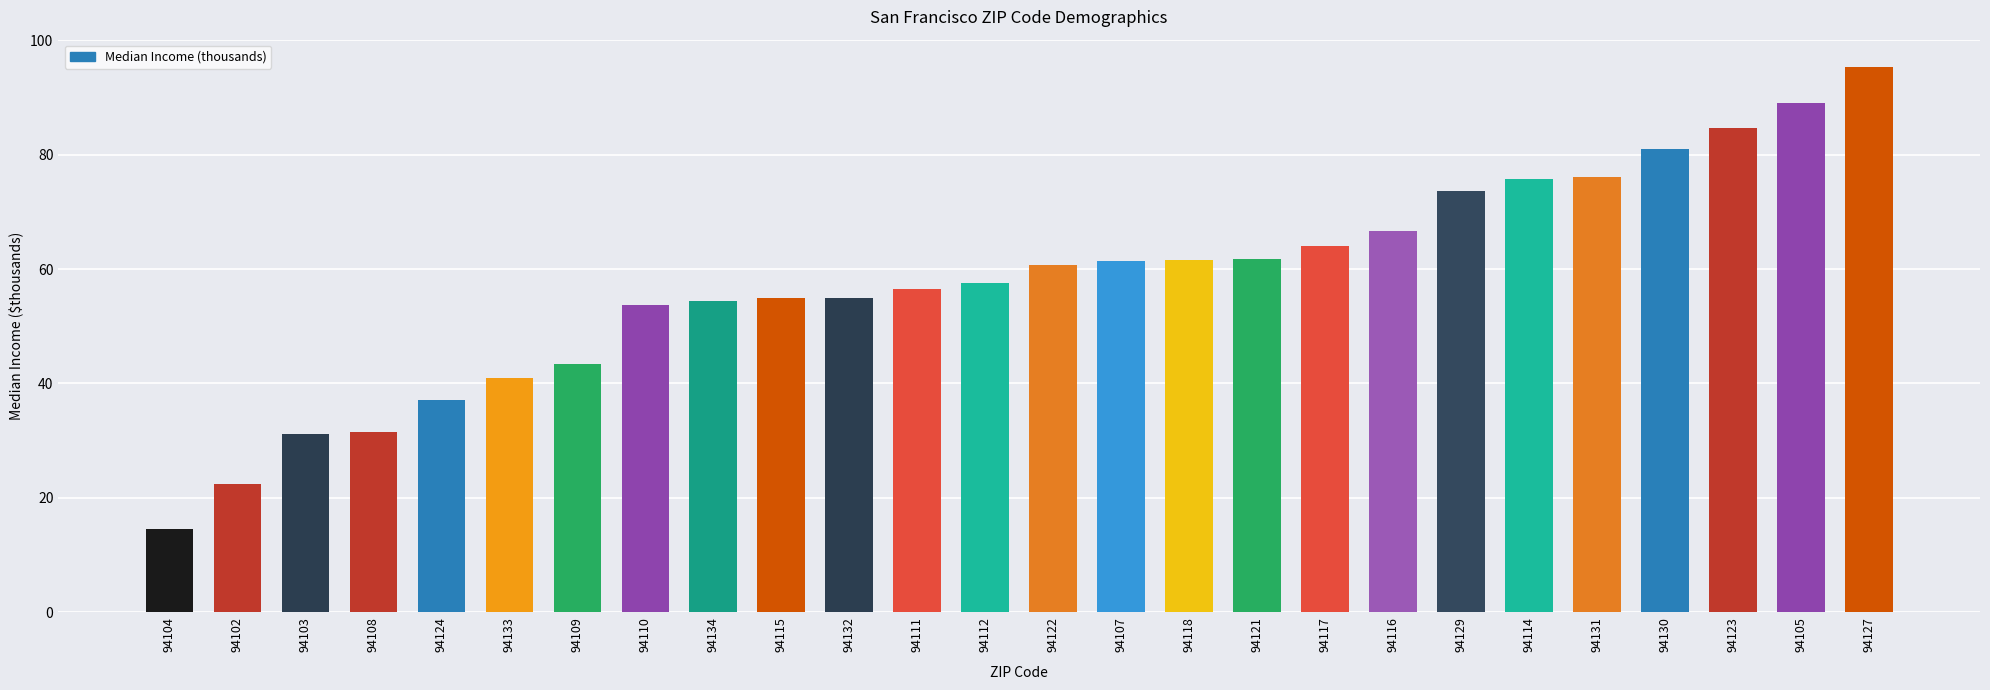

Read the value at 94115.

54.9